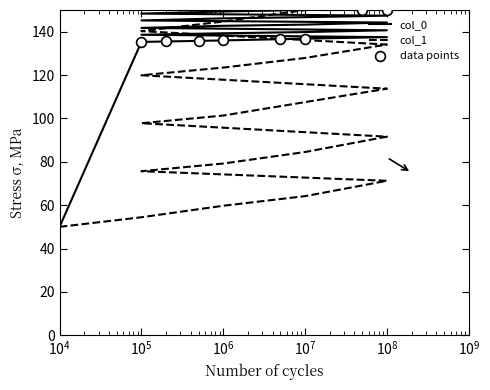

At how many categories does at least one series exceed 87?

19